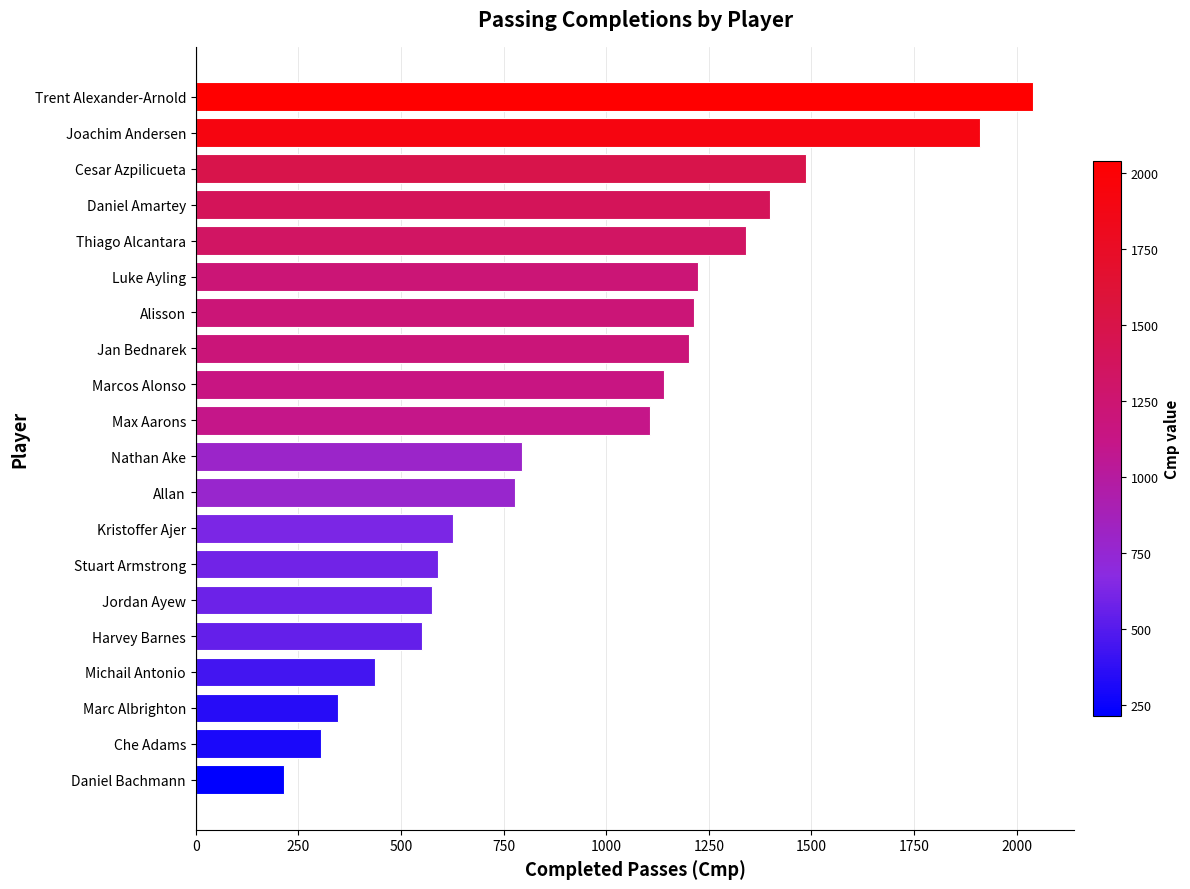

At which category does the chart reach its minimum across all series?

Daniel Bachmann